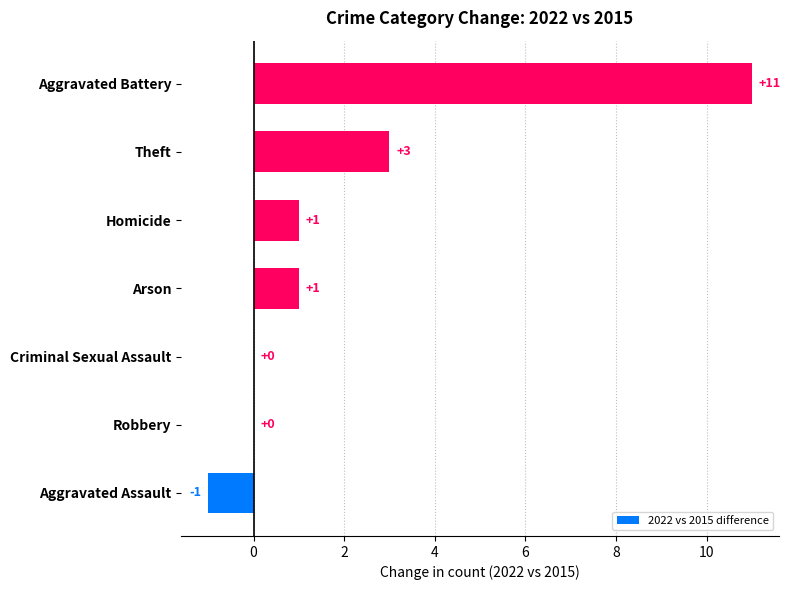

Which label corresponds to the largest value in the chart?

Aggravated Battery